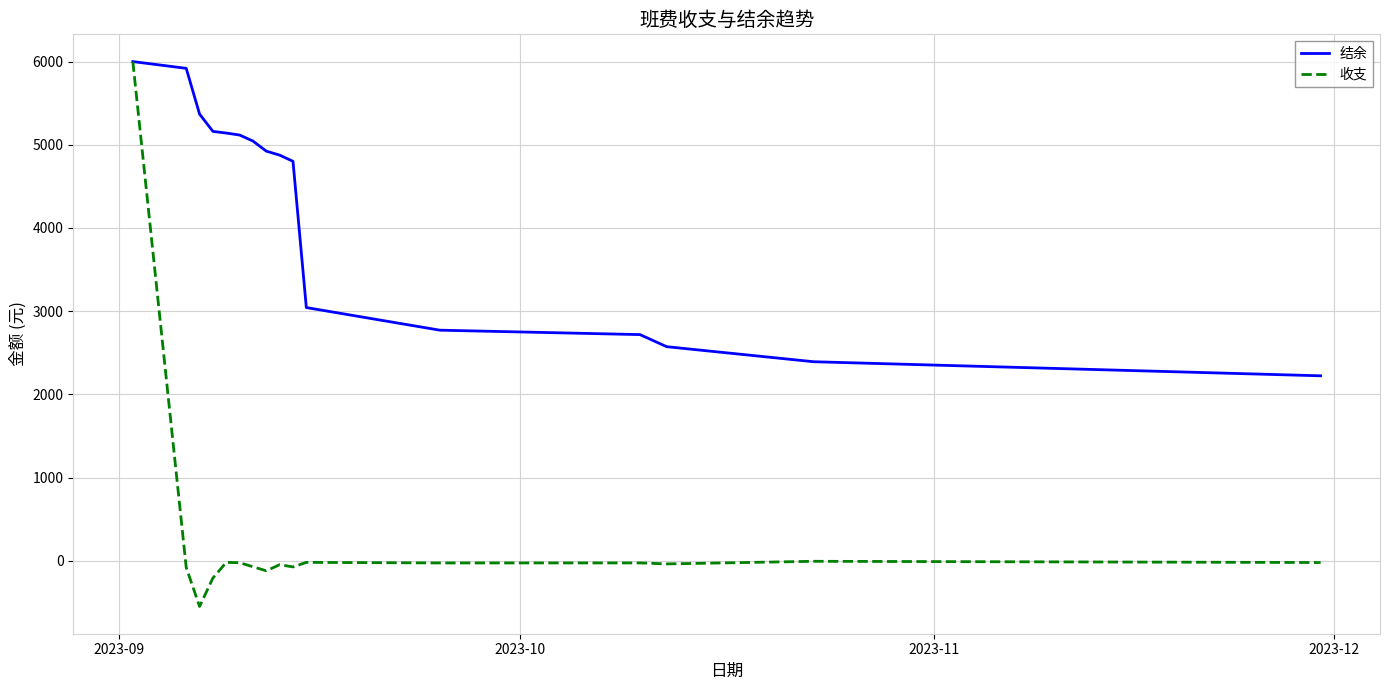

List the series in order of their overall mean, lowest first.

收支, 结余